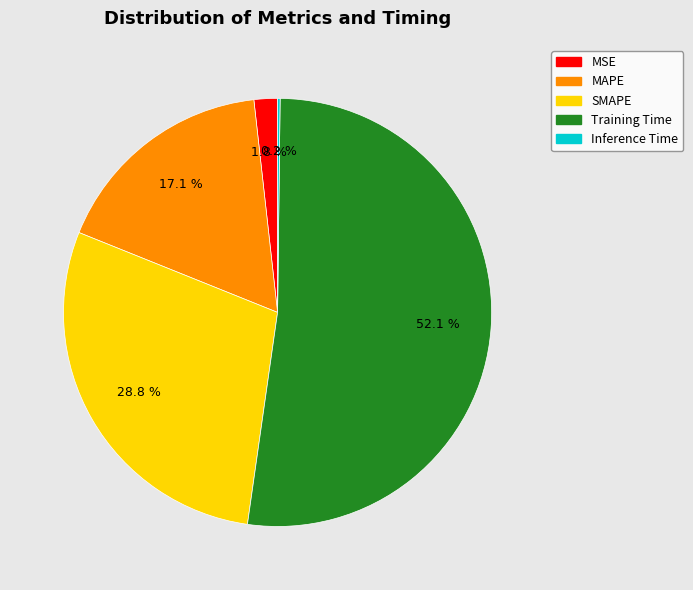

Combined, do SMAPE and Training Time account for over 50%?

Yes